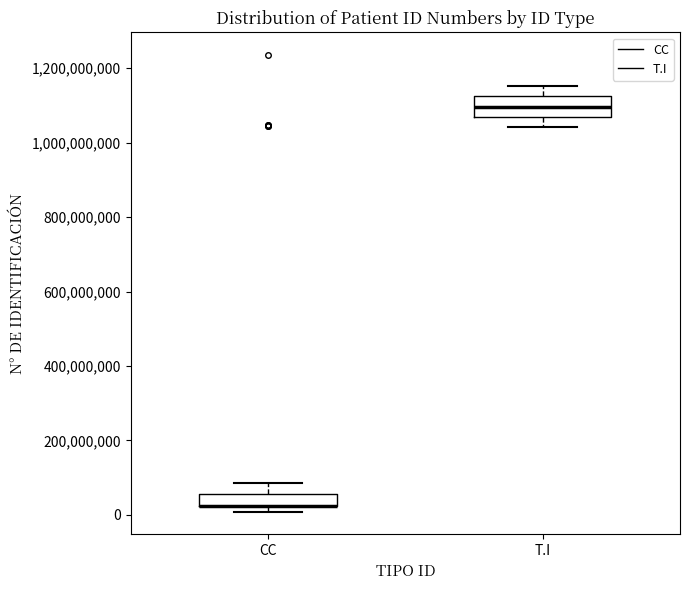

Where does the median line of the box for T.I sit on the y-axis? The values are not printed on the chart, so give them approximately, as read against the axis.

1100000000